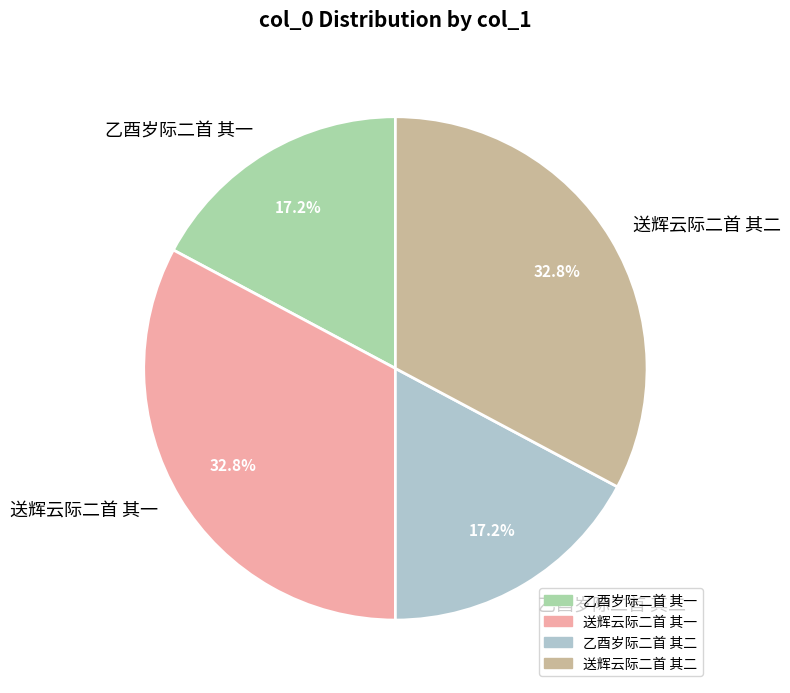

Which has a higher value, 乙酉岁际二首 其二 or 送辉云际二首 其二?

送辉云际二首 其二